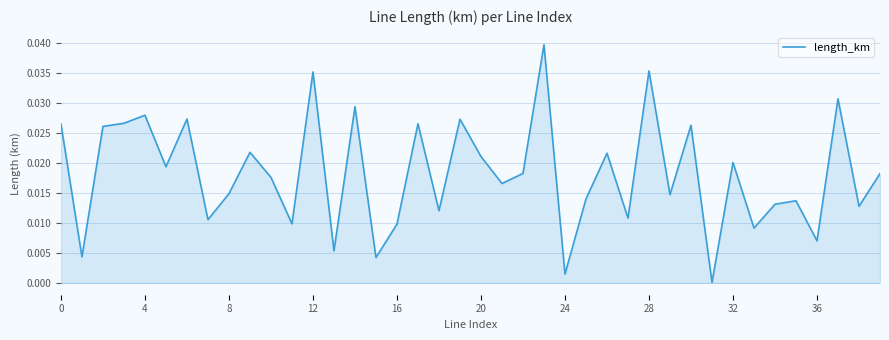

How many distinct data groups are displayed?

1